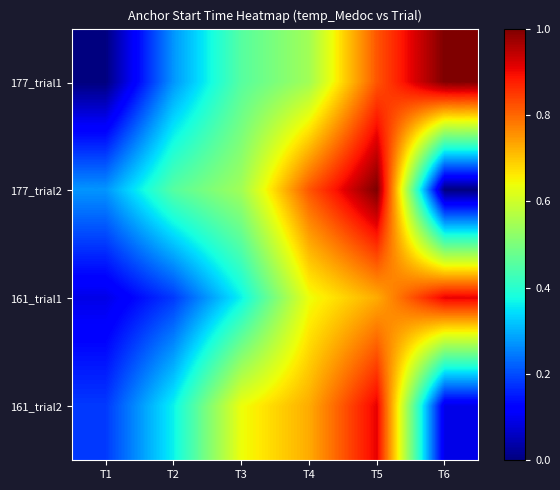

What is the spread (max minus min) of values at T1?

0.3